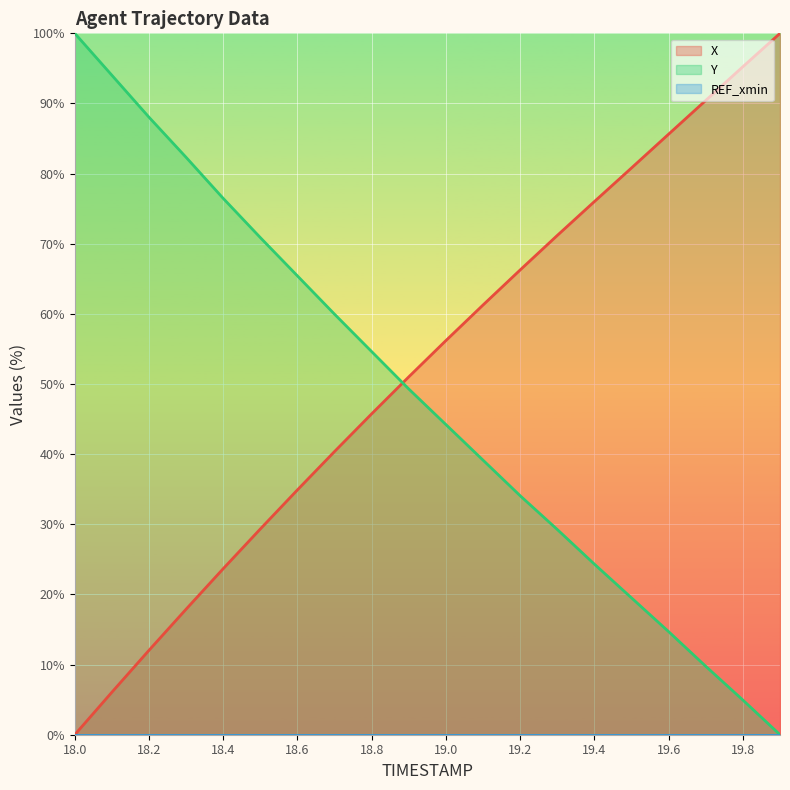

At which label does Y first exceed 49?

18.0